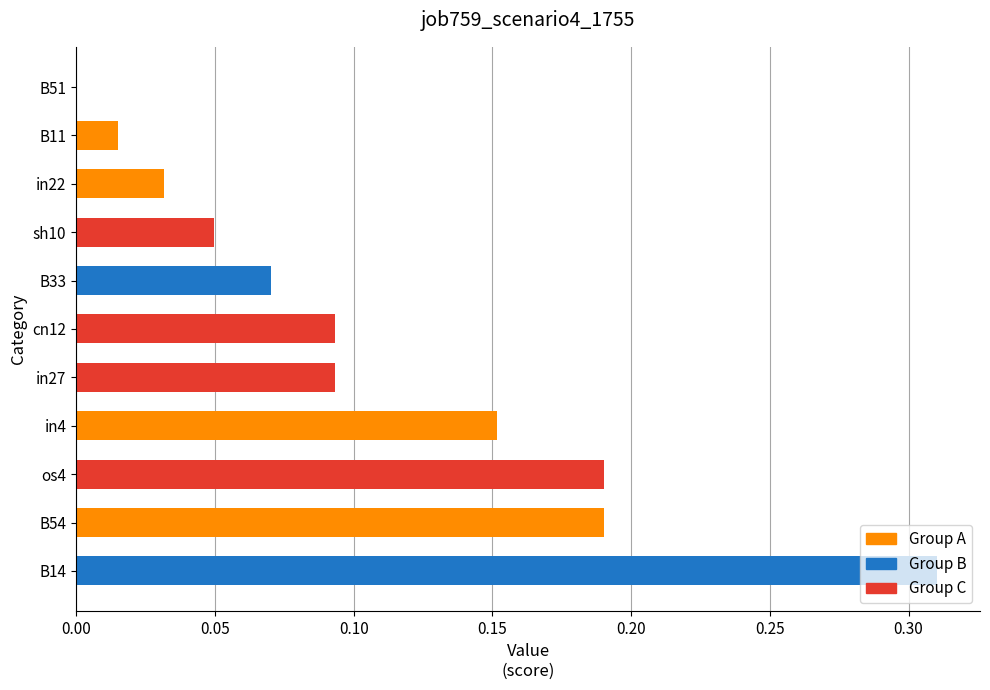

Which has a higher value, in22 or B33?

B33